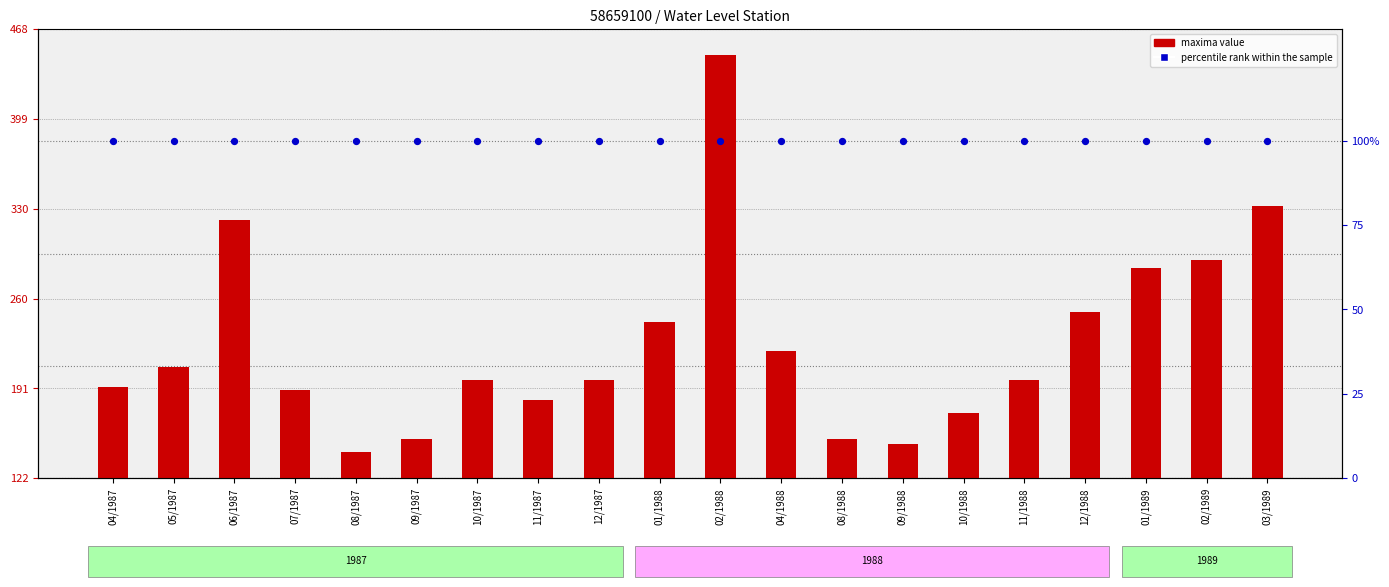

At which category is the sum across all series the highest?

02/1988